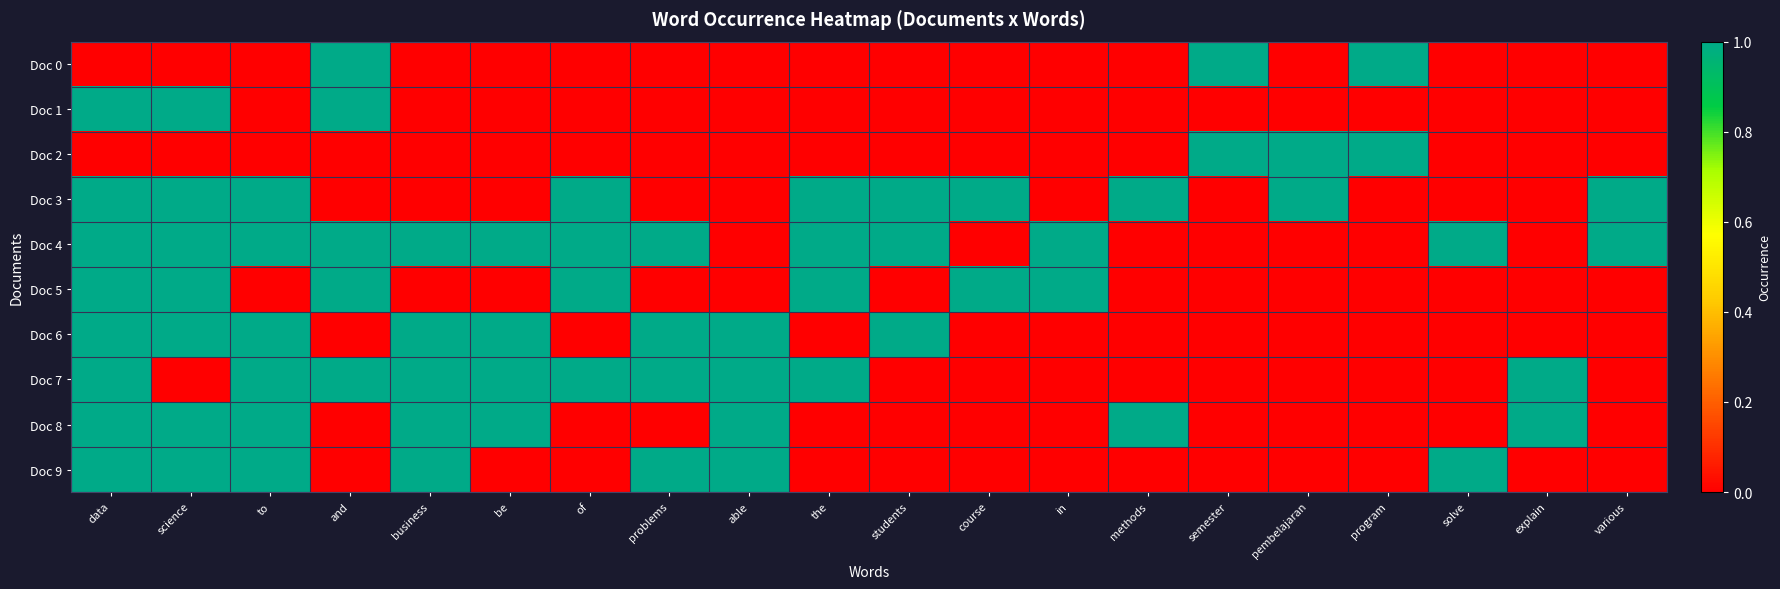

Which series changed the most between be and of?

Doc 3